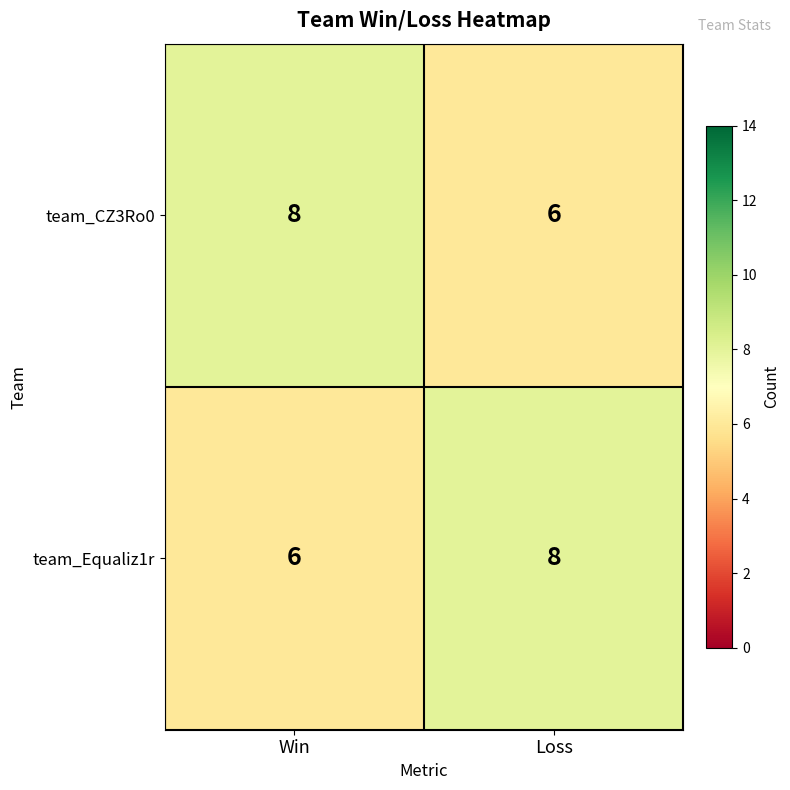

What is the smallest value displayed?

6